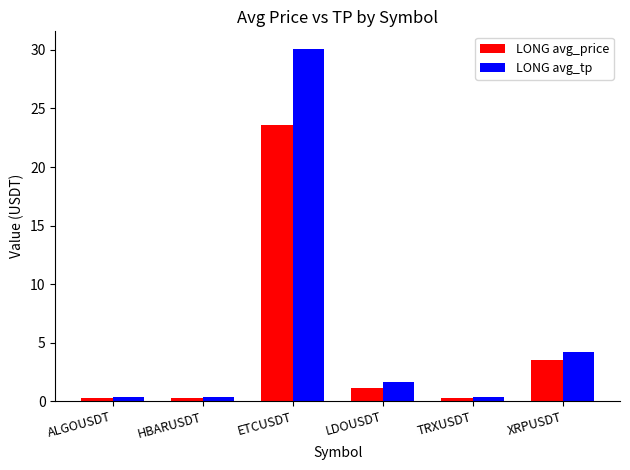

List the series in order of their overall mean, highest first.

LONG avg_tp, LONG avg_price